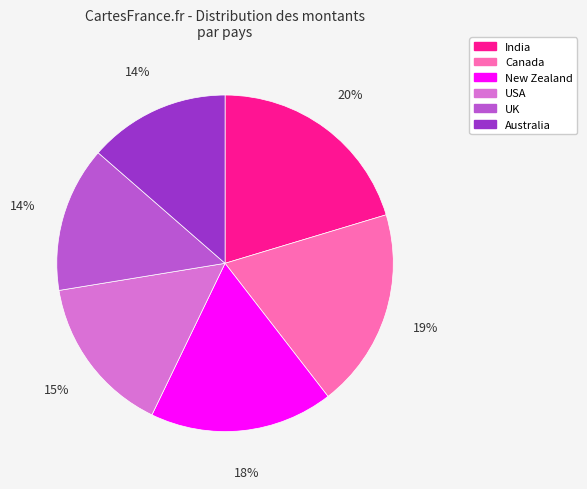

Which slice is the largest?

India